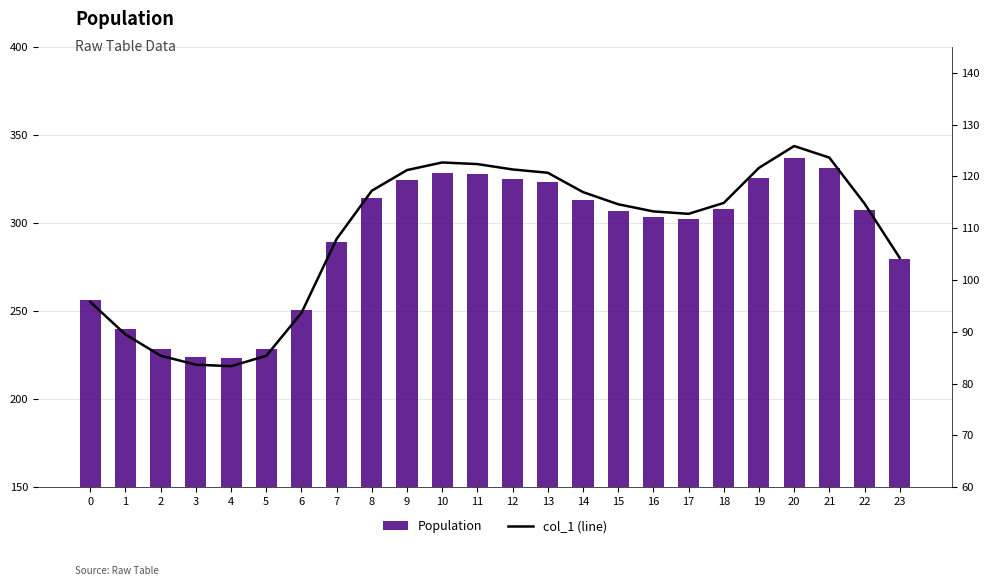

Rank the series by their maximum value, from lowest to highest.

col_1 (line), Population